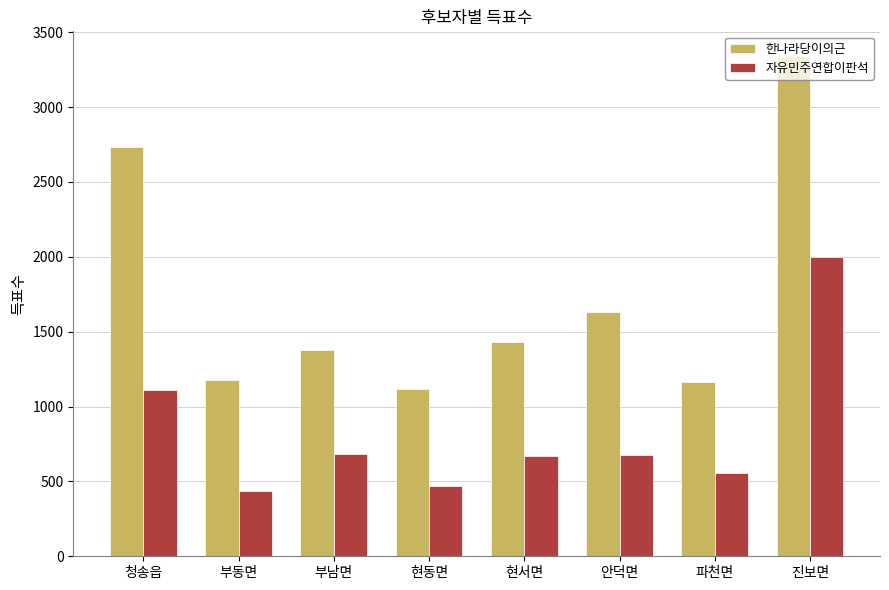

What are all the series names shown in the legend?

한나라당이의근, 자유민주연합이판석